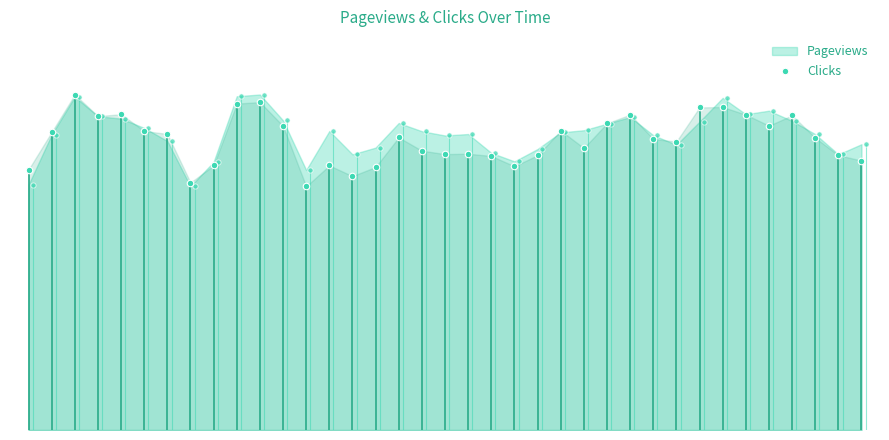

What is the change in value from −5 to 13?

+11